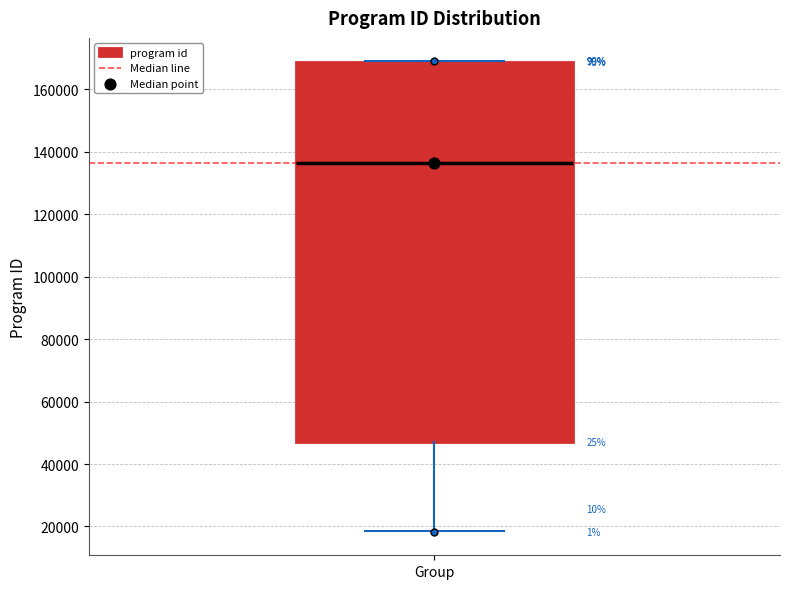

Where is the lower edge of the box for Group on the y-axis? The values are not printed on the chart, so give them approximately, as read against the axis.

48000